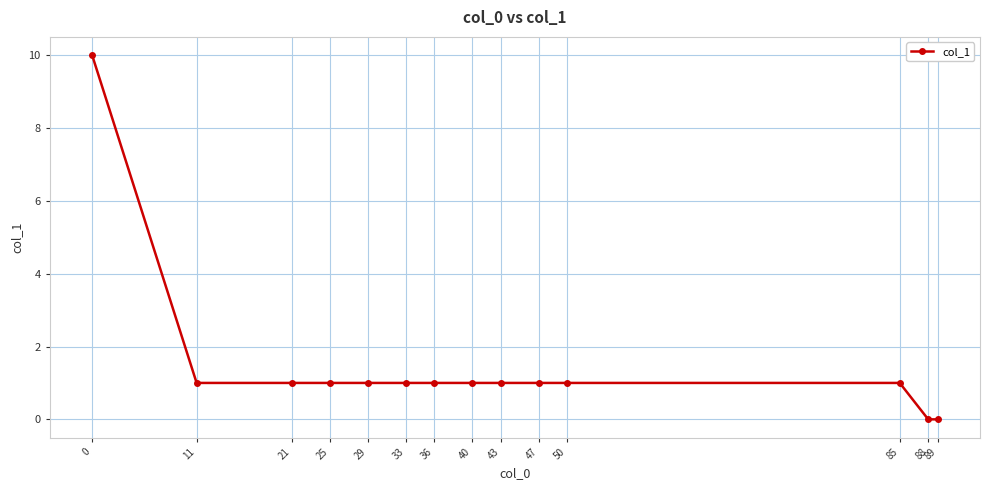

What is the change in value from 0 to 29?

-9